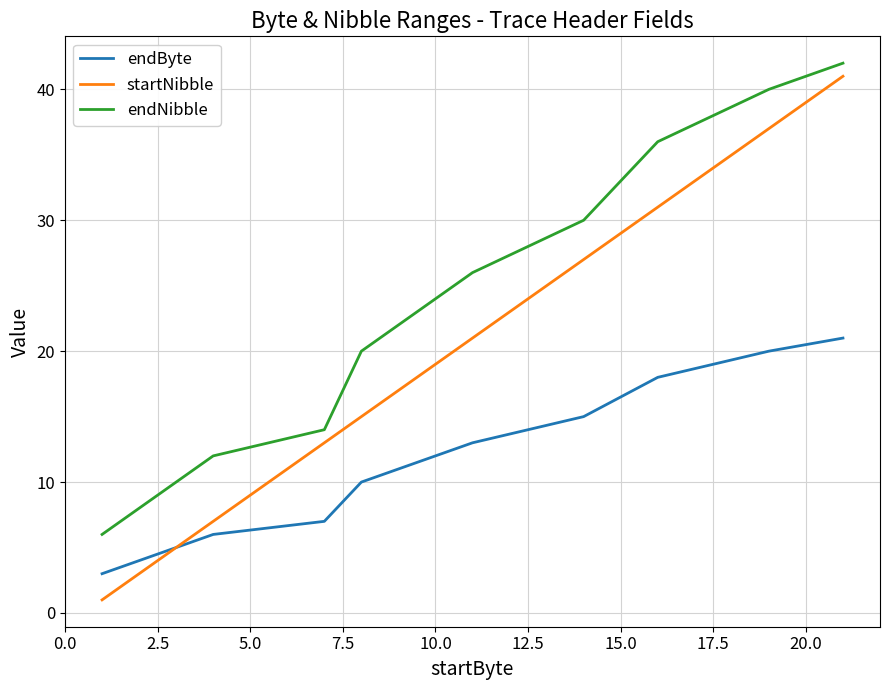

Which series has the widest spread of values?

startNibble